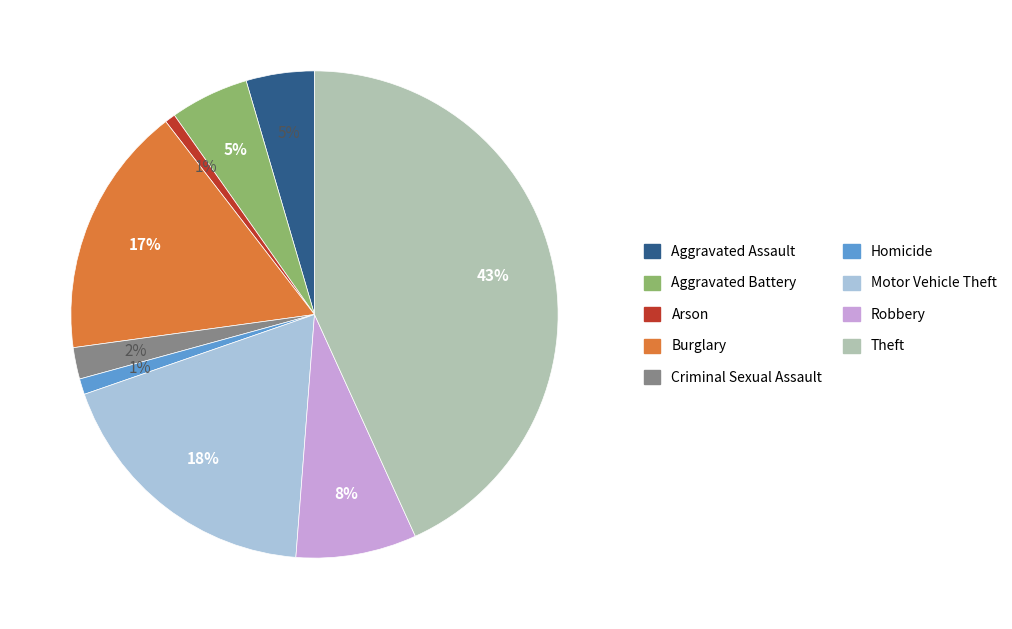

To the nearest percent, what is the average slice percentage?

11%